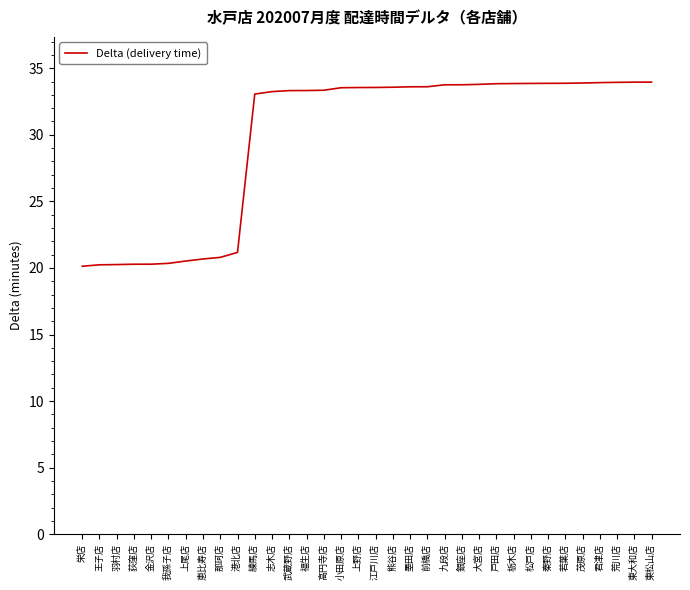

What is the smallest value displayed?

20.1